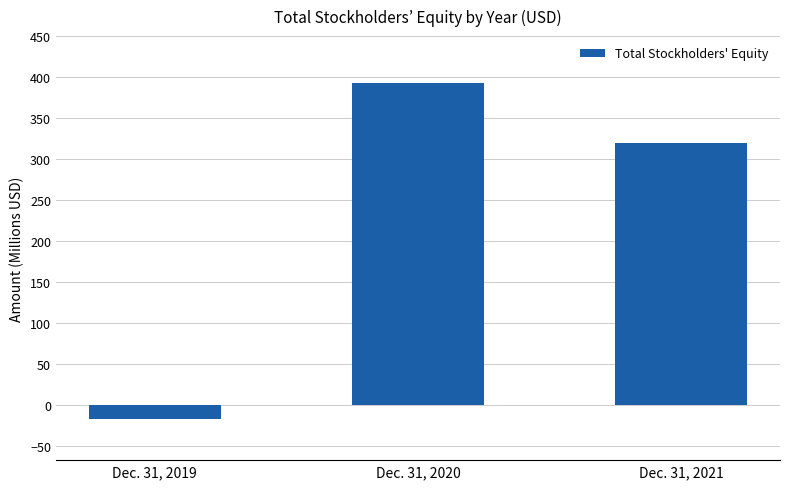

What is the minimum value shown in the chart?

-17.5